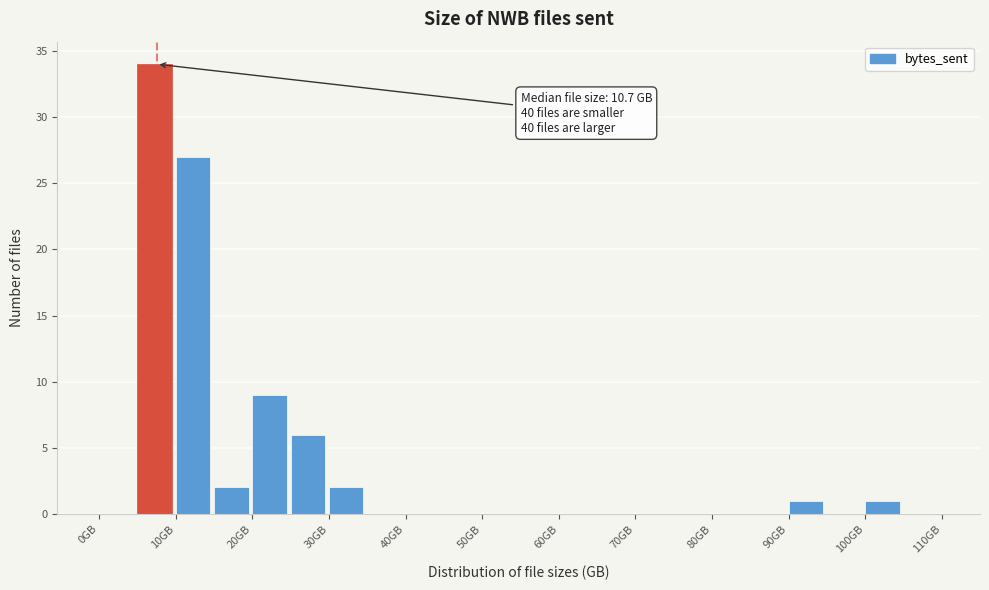

Which range on the x-axis has the tallest bar?

5 to 10